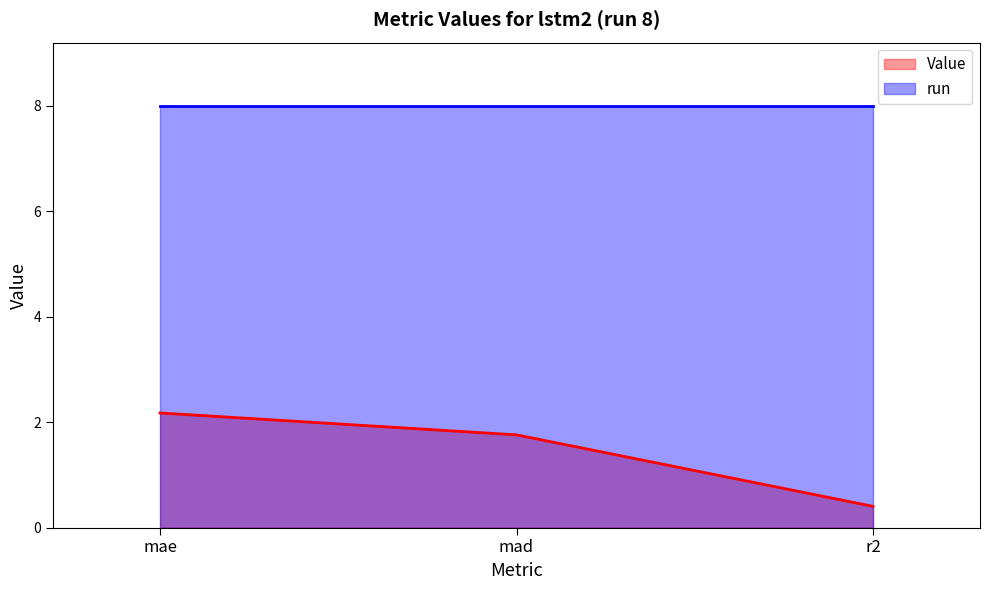

At which category does the chart reach its minimum across all series?

r2